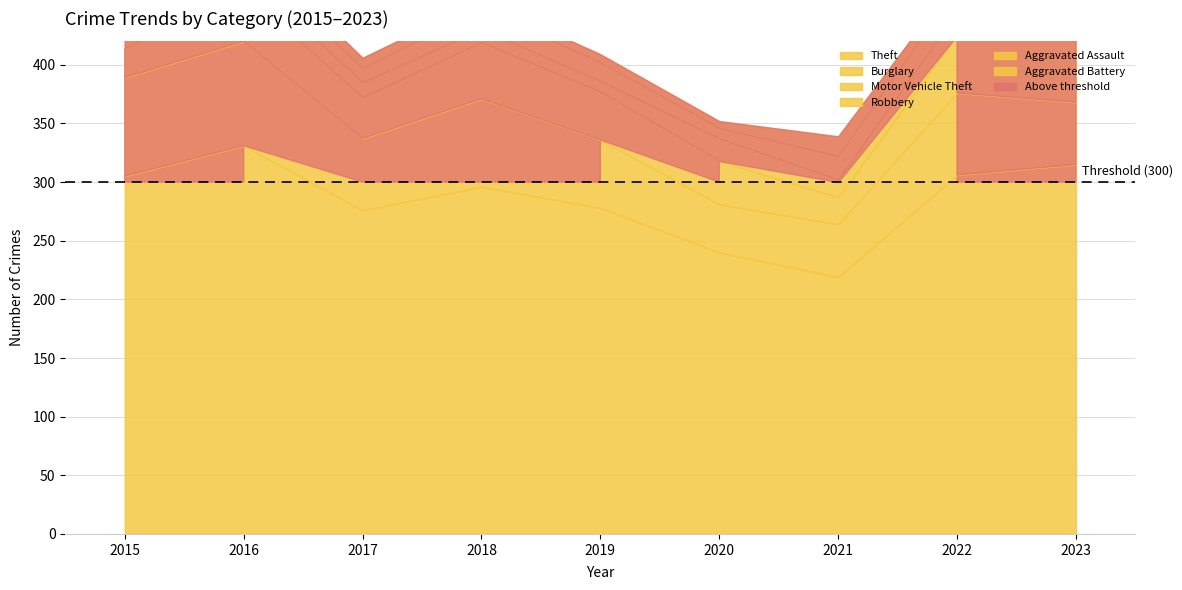

Reading left to right, what are all the values shown in this chart?

Theft: 305	331	276	296	278	240	219	306	315
Burglary: 84	89	61	75	58	41	45	70	53
Motor Vehicle Theft: 25	43	35	48	41	37	23	49	57
Robbery: 8	15	13	11	9	19	15	19	11
Aggravated Assault: 11	13	12	17	16	9	20	22	21
Aggravated Battery: 13	13	9	8	7	6	17	8	14